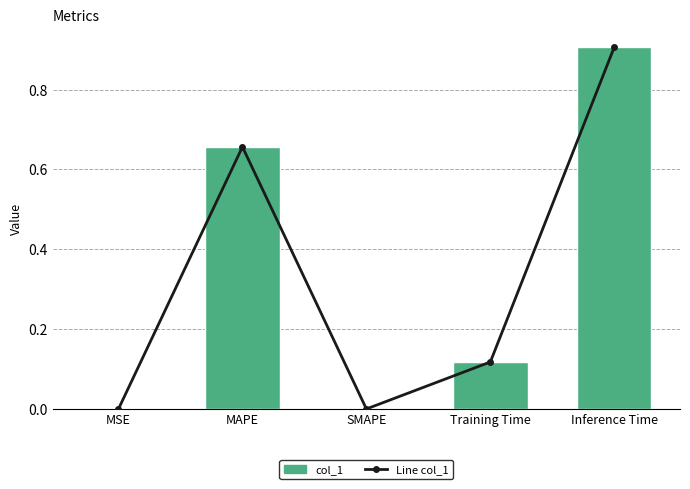

Is it true that the value at SMAPE is -0.6?

False